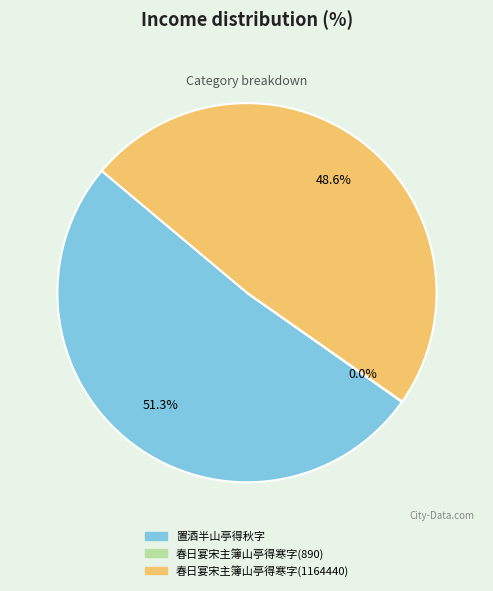

Is there any slice that represents more than half of the pie?

Yes